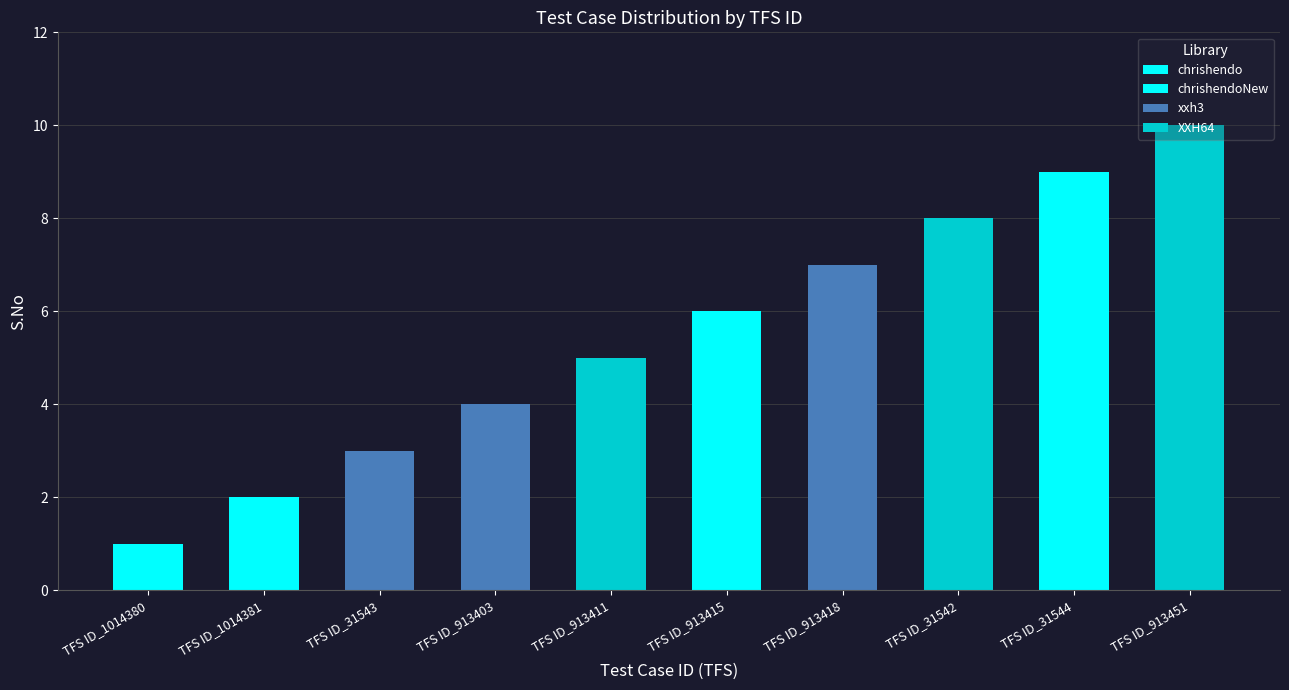

How many series are shown in this chart?

1